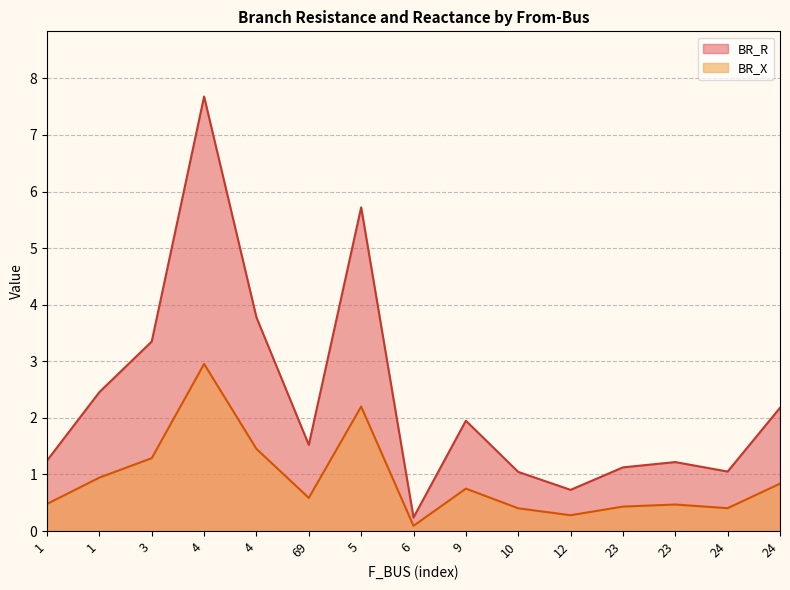

In BR_X, how many points are higher than both neighbors (excluding endpoints)?

4